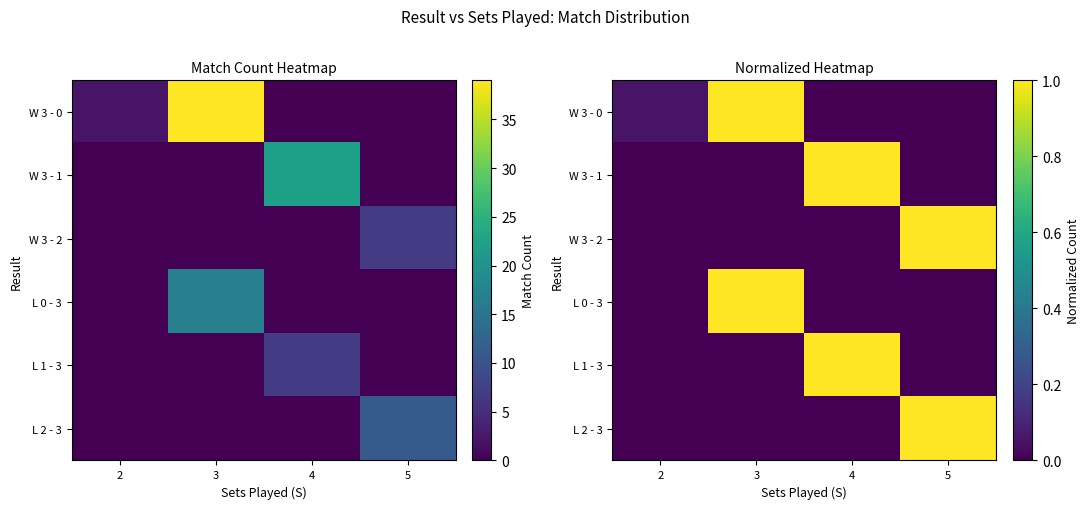

List the labels in order of W 3 - 2 value, largest first.

5, 2, 3, 4